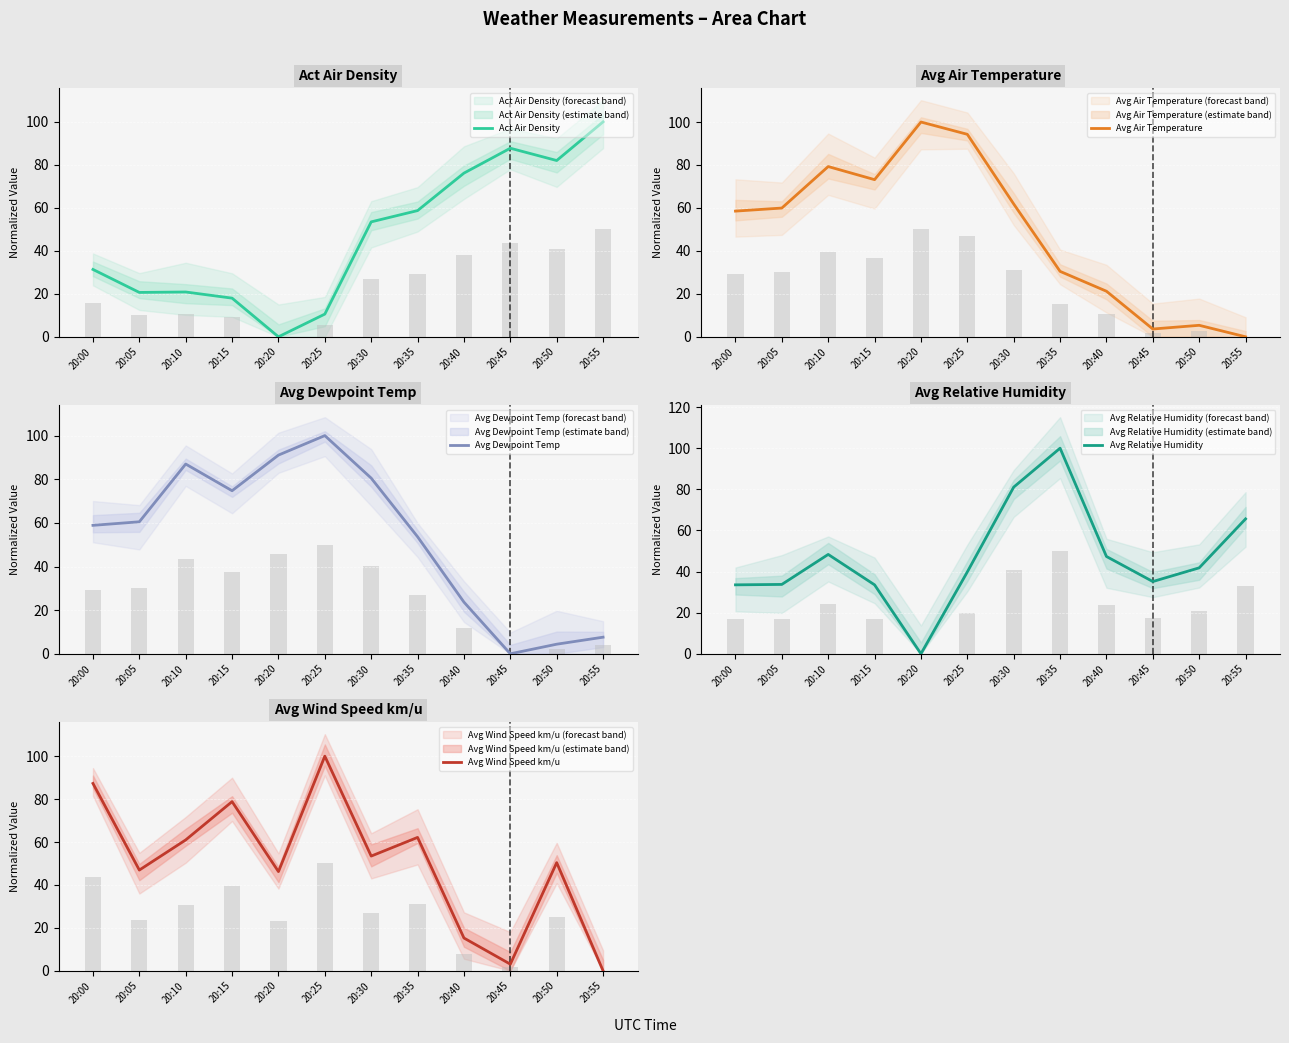

Where is Avg Wind Speed km/u nearest to the value 50?

20:50